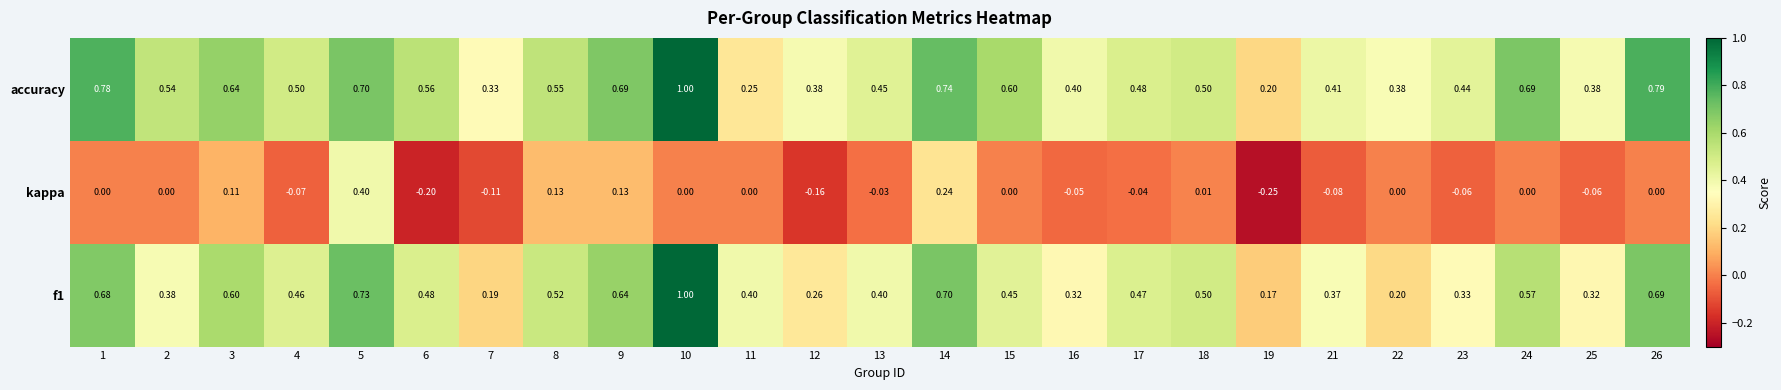

Which series has the largest total across all categories?

accuracy